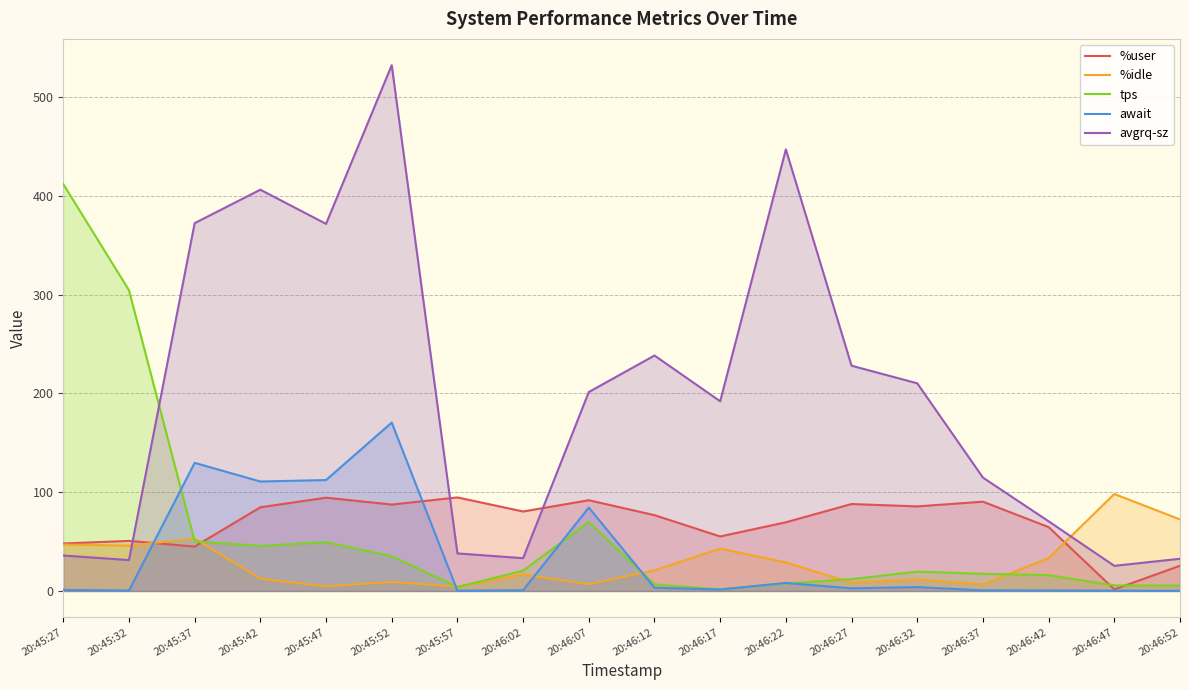

Where is the first local maximum for %idle?

20:45:37